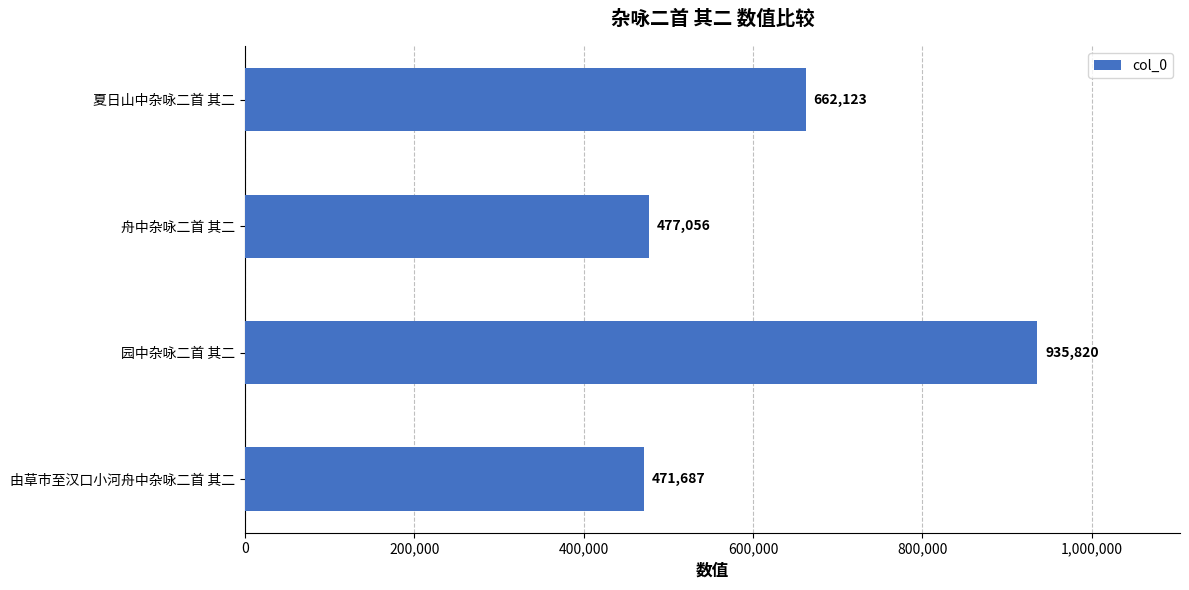

How many categories are shown in the chart?

4